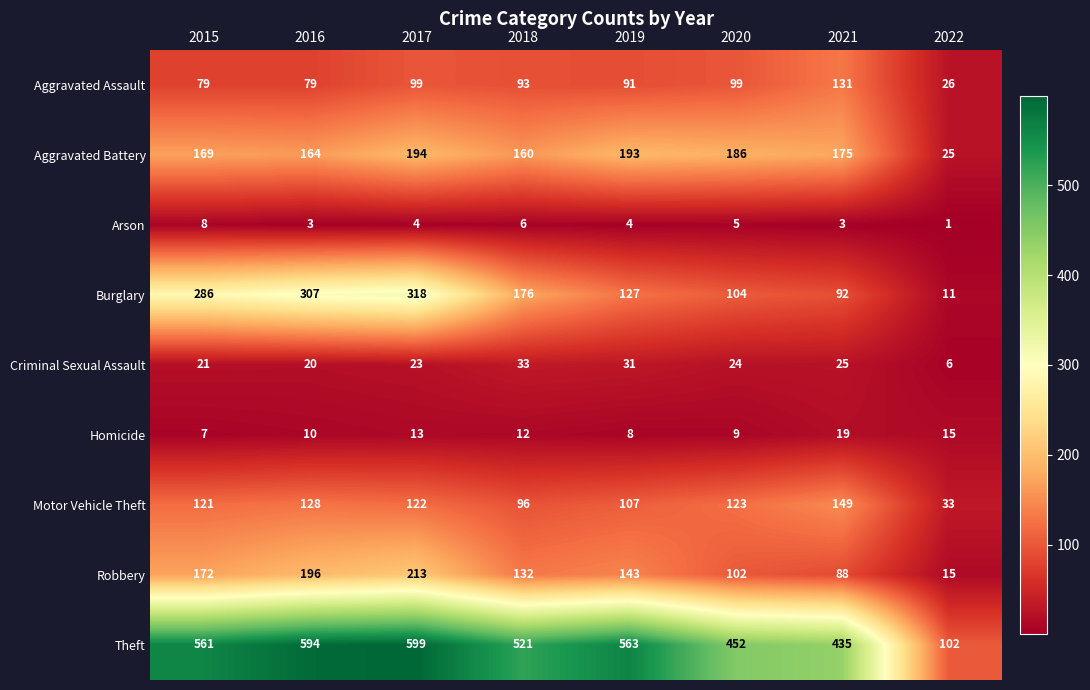

Between 2019 and 2022, which series saw the biggest shift?

Theft